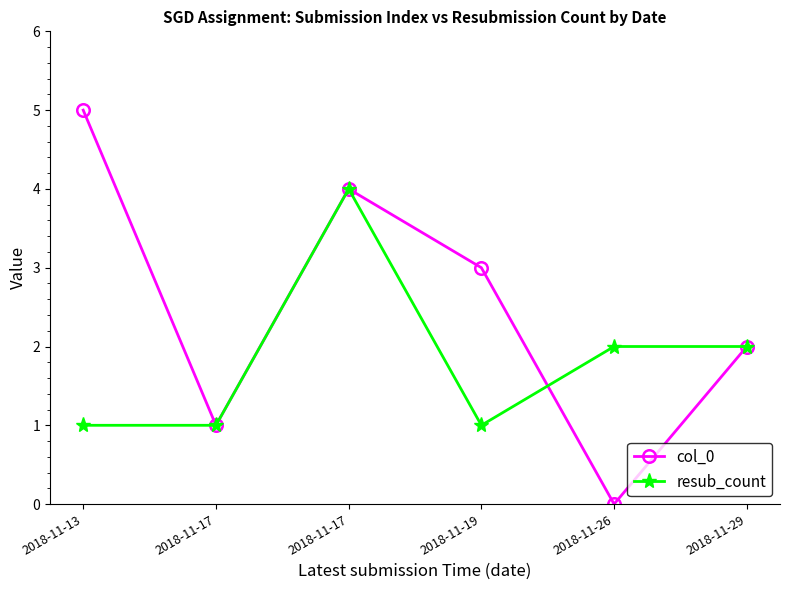

How many lines are shown in the chart?

2